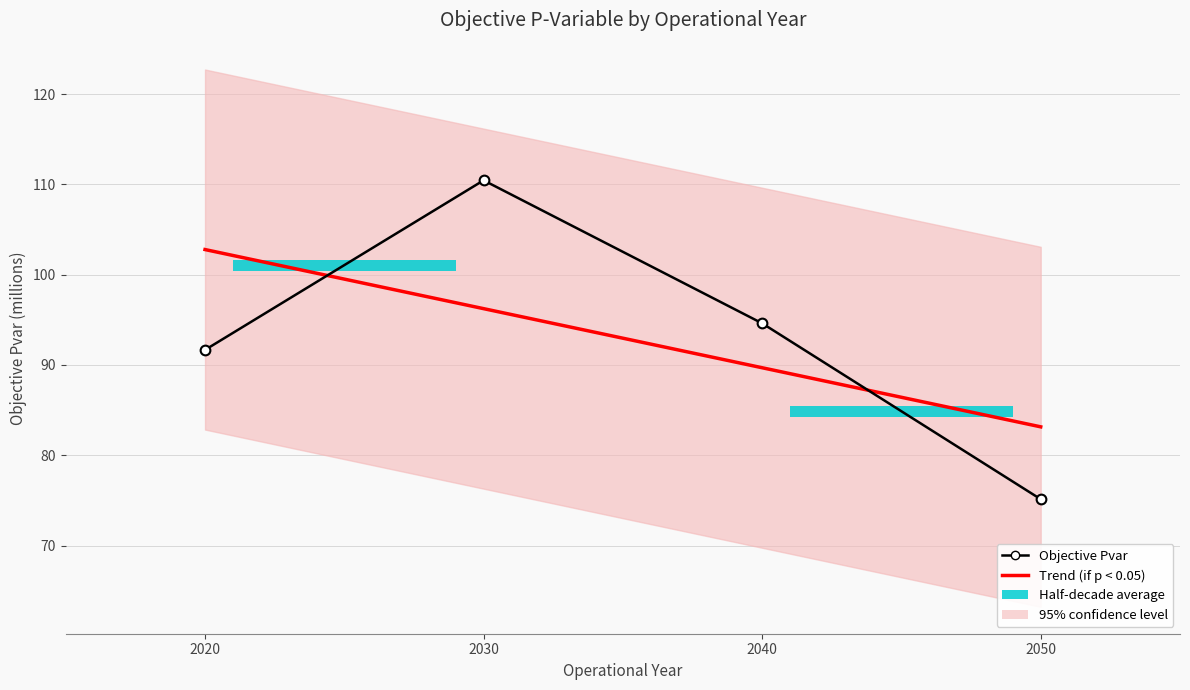

List the labels in order of value, smallest first.

2050, 2020, 2040, 2030